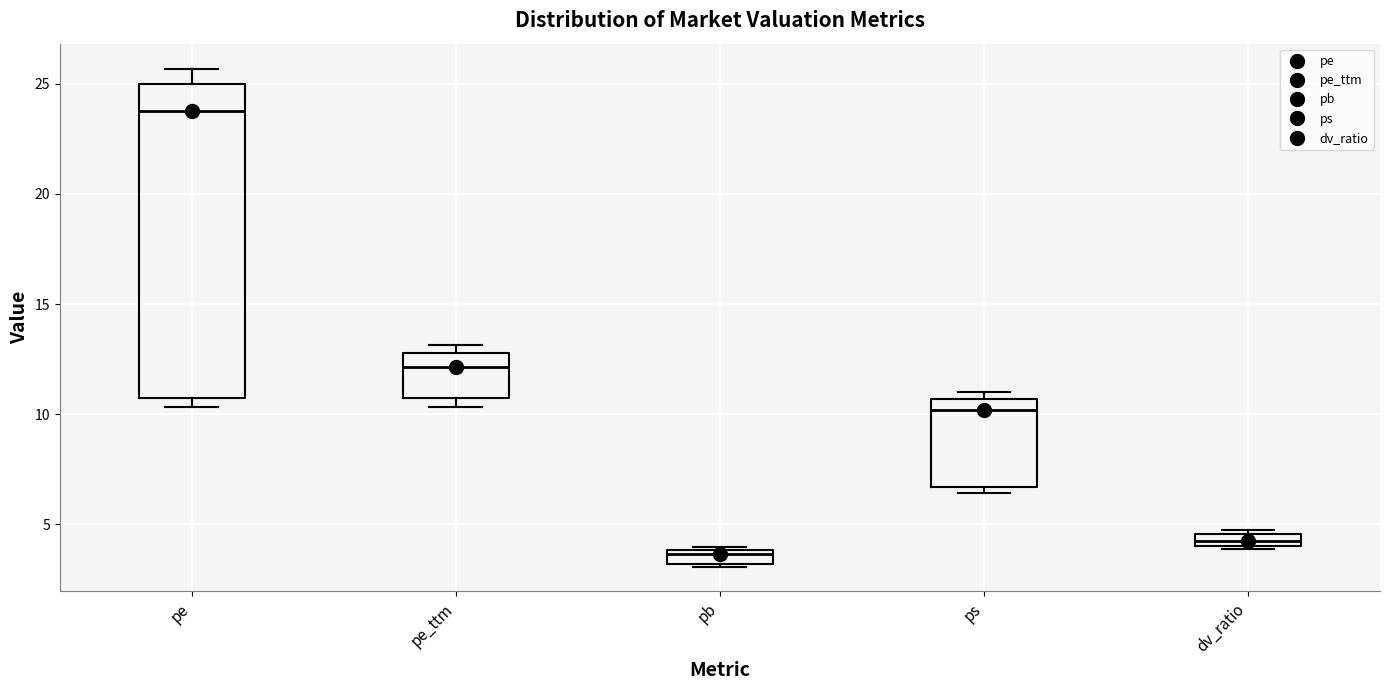

Which box is the tallest, from its lower edge to its upper edge?

pe